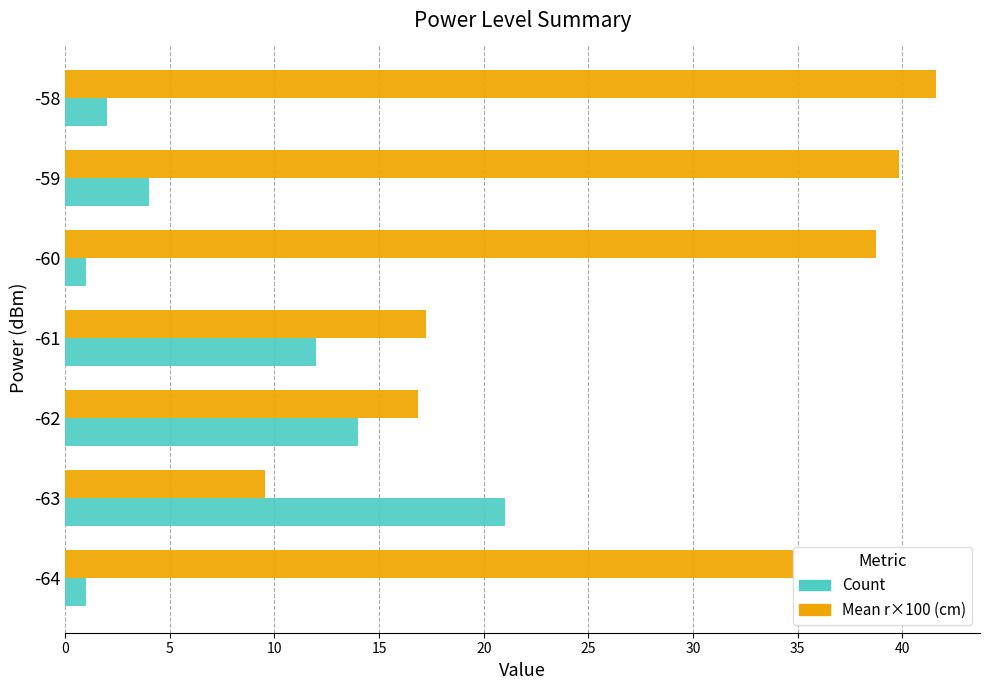

The value of Mean r×100 (cm) at -59 is 39.9. True or false?

True